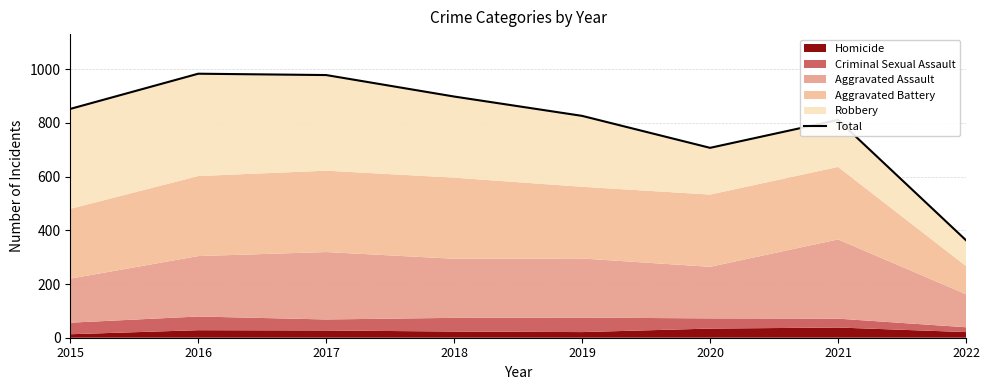

List the labels in order of value, largest first.

2016, 2017, 2018, 2015, 2019, 2021, 2020, 2022